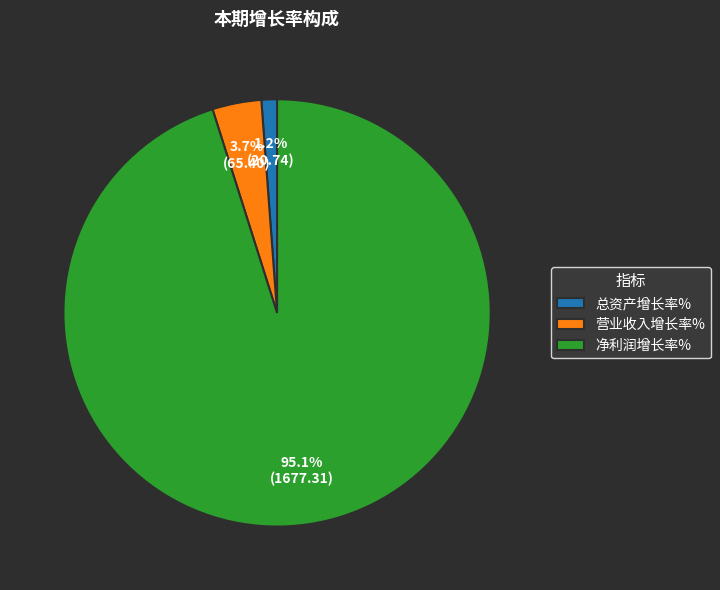

What percentage is the 净利润增长率% slice, to the nearest percent?

95%